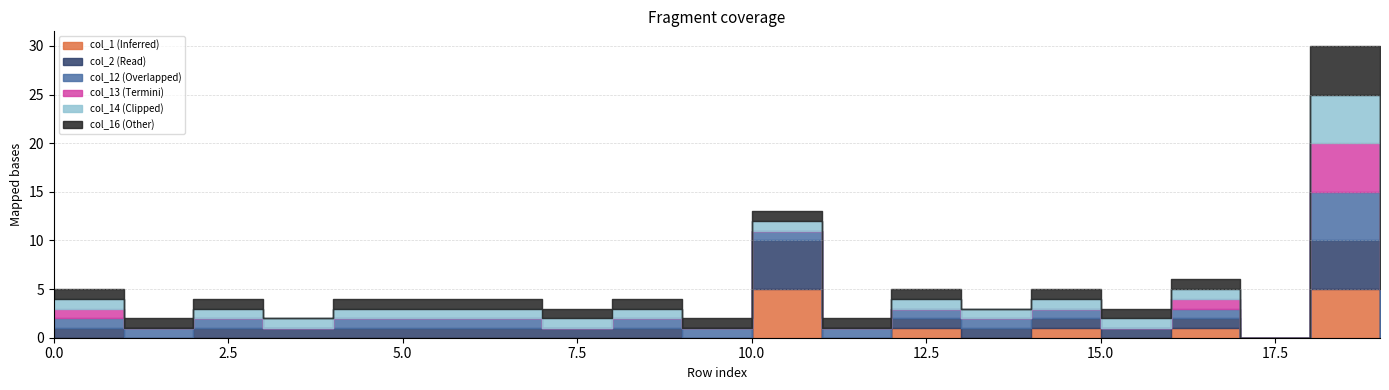

List the labels in order of col_13 value, smallest first.

1, 2, 3, 4, 5, 6, 7, 8, 9, 10, 11, 12, 13, 14, 15, 17, 19, 0, 16, 18